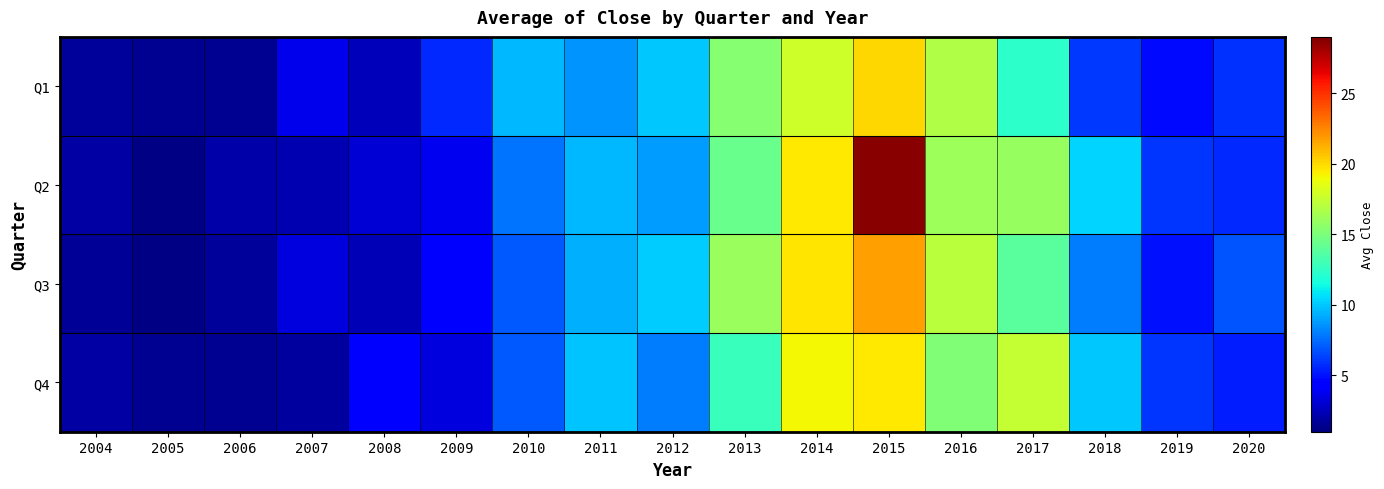

Which category has the lowest value across all series?

2005